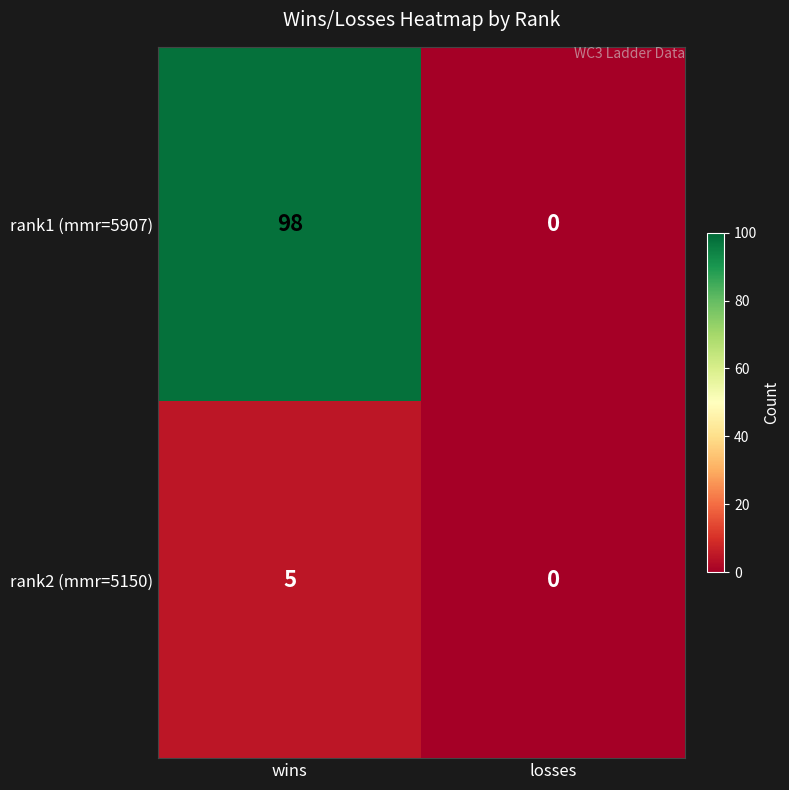

How many values in the rank1 (mmr=5907) series are below 98?

1